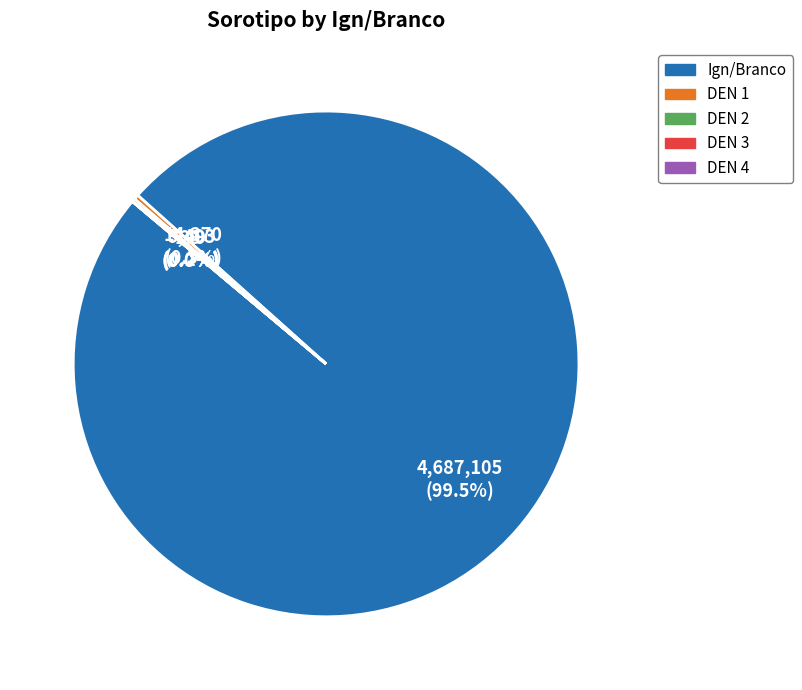

Do DEN 1 and Ign/Branco together represent more than half of the pie?

Yes